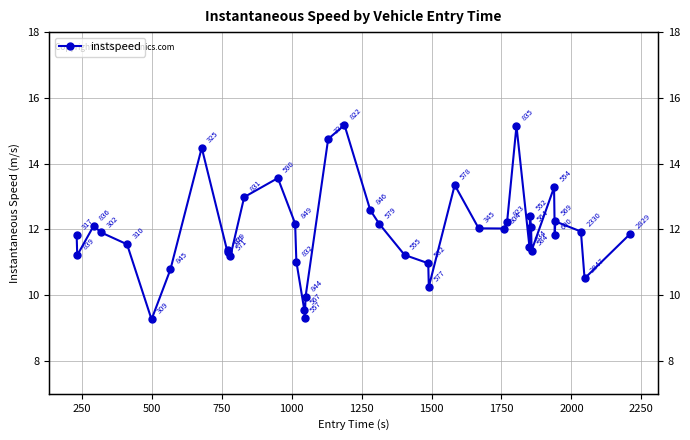

True or false: the data shows 6.2 at 36.

False